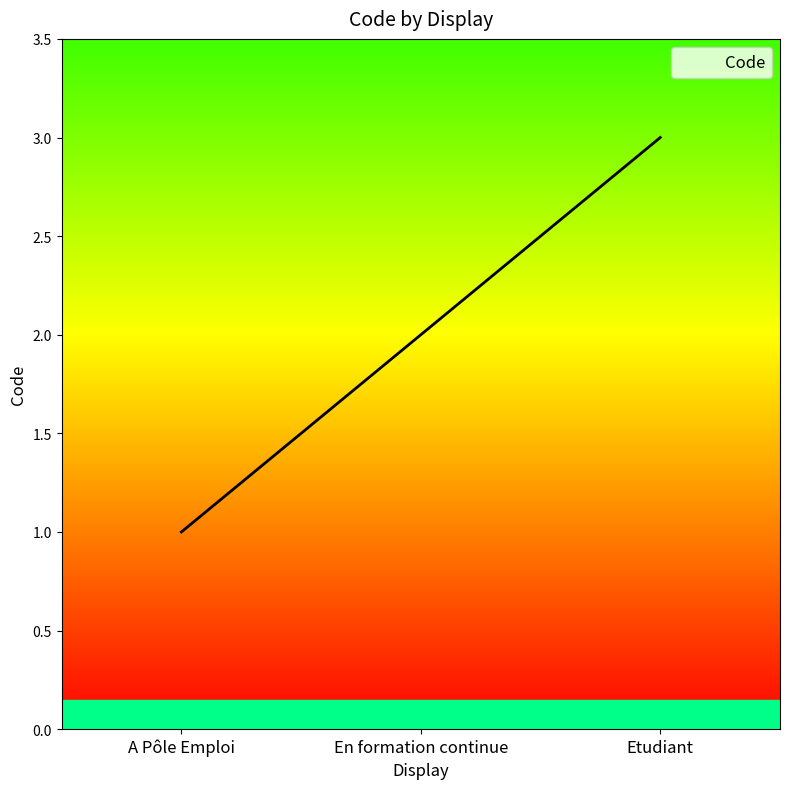

Which has a higher value, En formation continue or Etudiant?

Etudiant